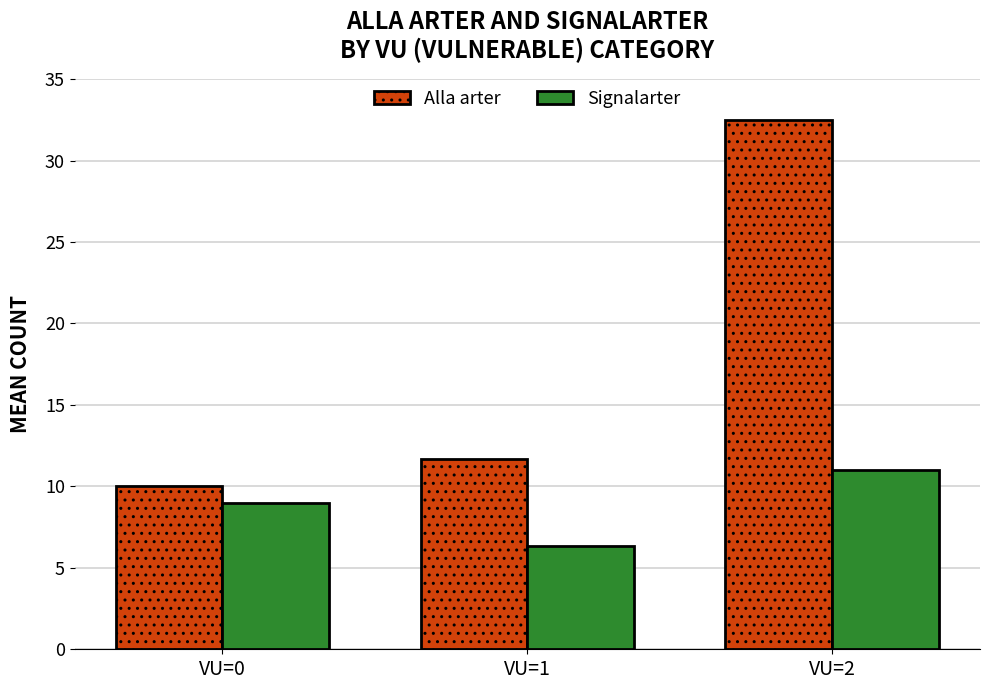

Read the Alla arter value at VU=2.

32.5